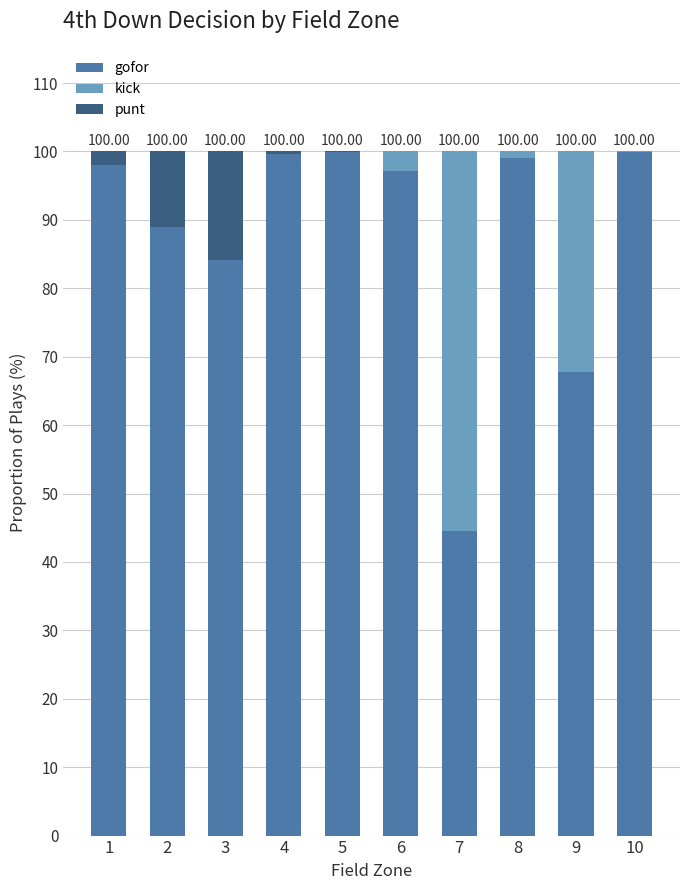

How many series are shown in this chart?

3